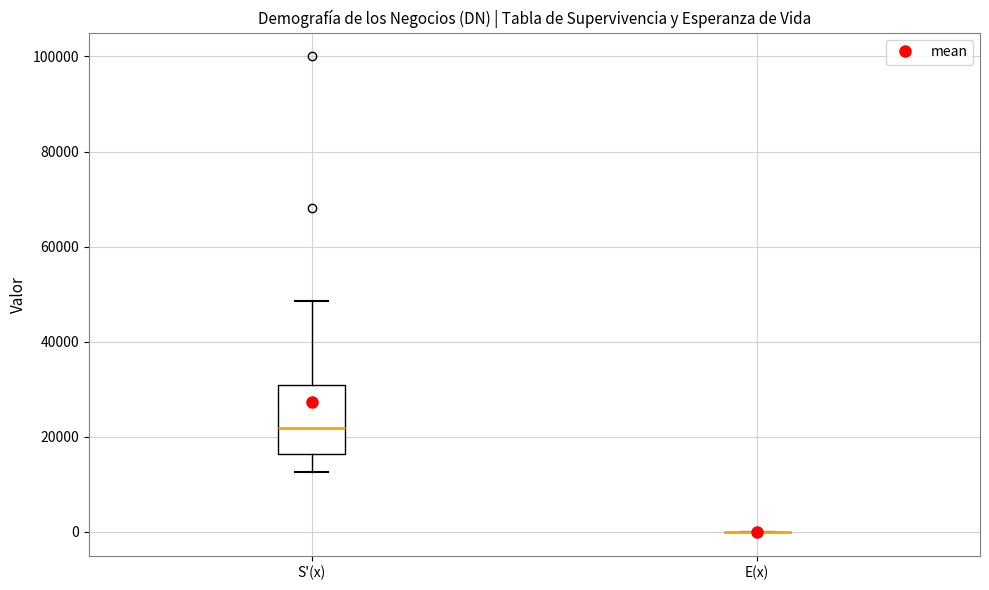

Reading left to right, read every box against the y-axis: the position of its median line, the range the box covers, and the ends of its whiskers. The values are not printed on the chart, so give them approximately, as read against the axis.

S'(x): median 22000, box 16000 to 30000, whiskers 12000 to 48000
E(x): box collapsed to a line at 0, whiskers 0 to 0